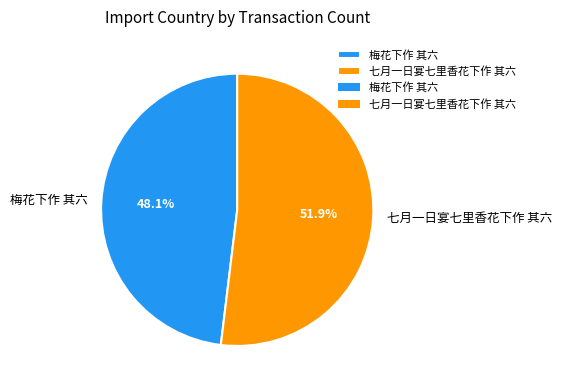

What is the ratio of the value at 七月一日宴七里香花下作 其六 to the value at 梅花下作 其六?

1.1